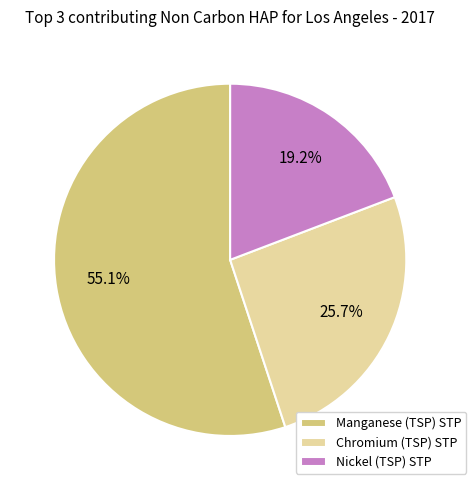

To the nearest percent, what is the difference between the largest and smallest slice percentages?

36%